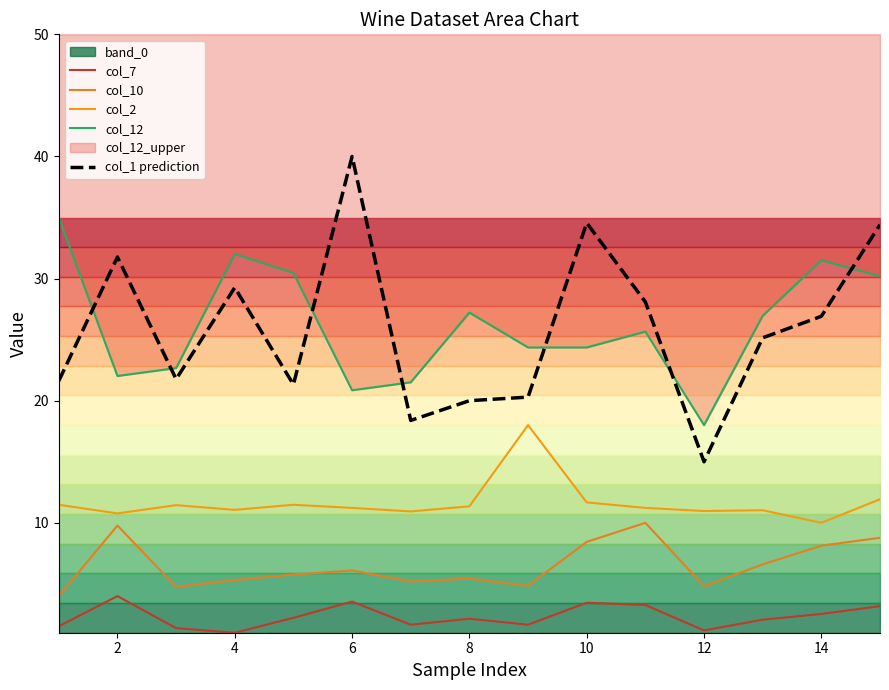

At which category does col_2 reach its first local valley?

2